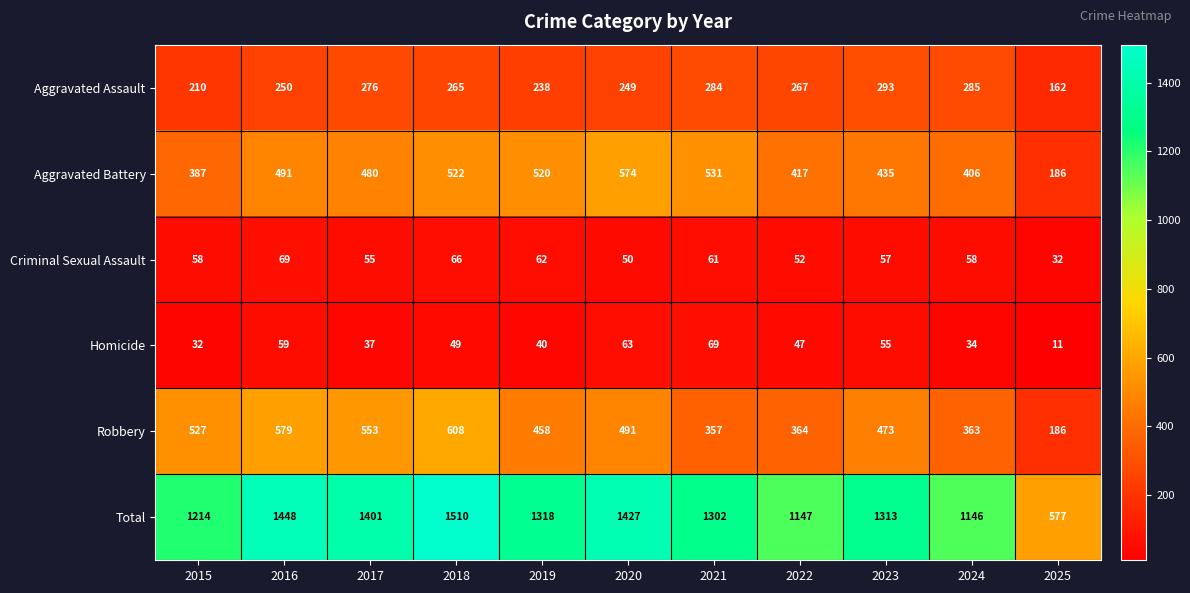

What is the difference between the Total values at 2023 and 2022?

166